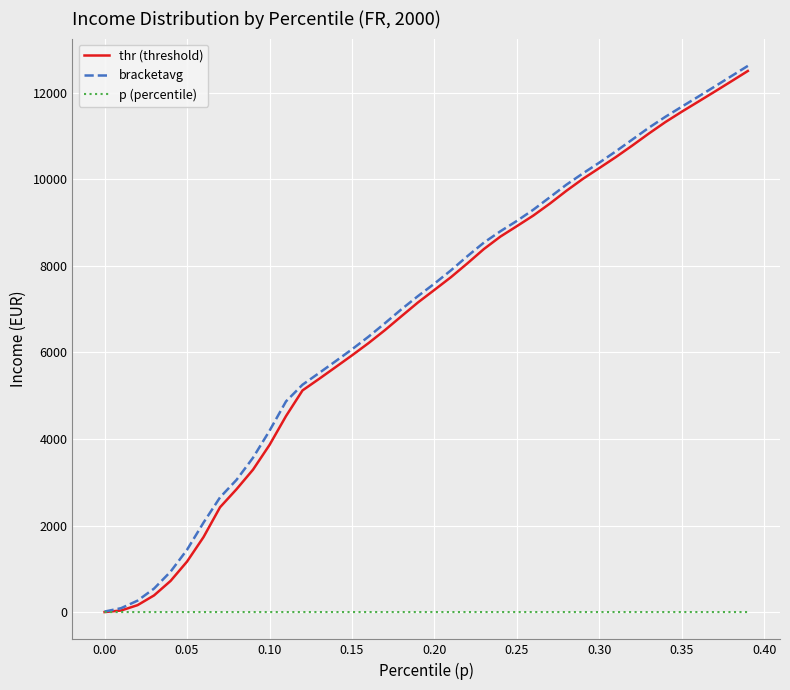

What are all the series names shown in the legend?

thr (threshold), bracketavg, p (percentile)